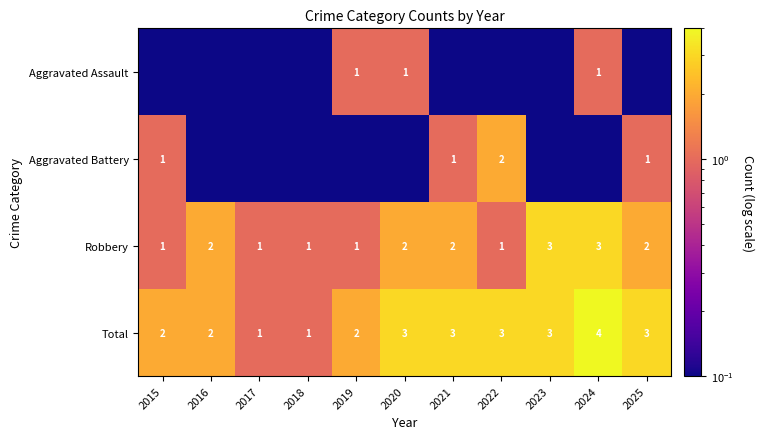

What is the maximum value for Robbery?

3.0